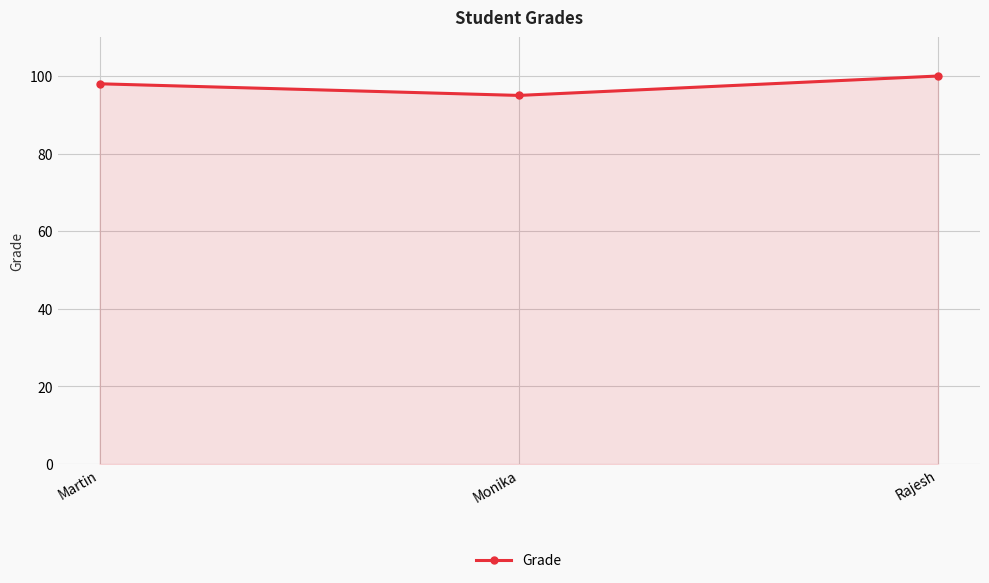

Read the value at Rajesh.

100